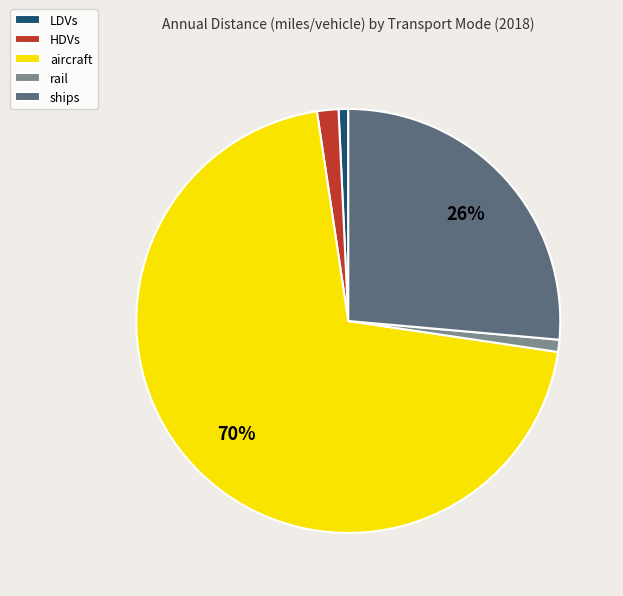

To the nearest percent, what is the combined percentage of rail and aircraft?

71%